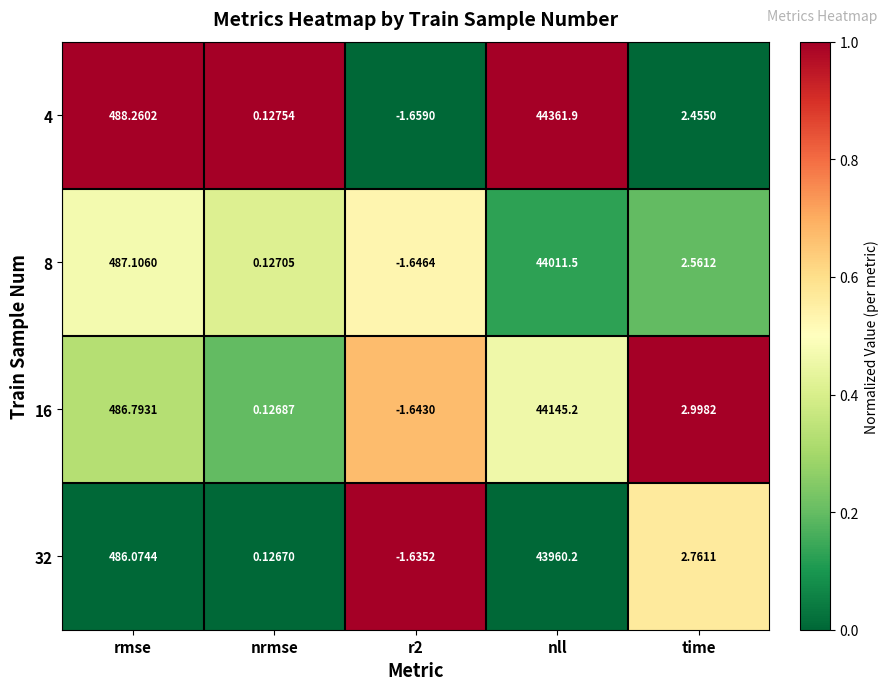

Rank the series at r2 from lowest to highest value.

4, 8, 16, 32